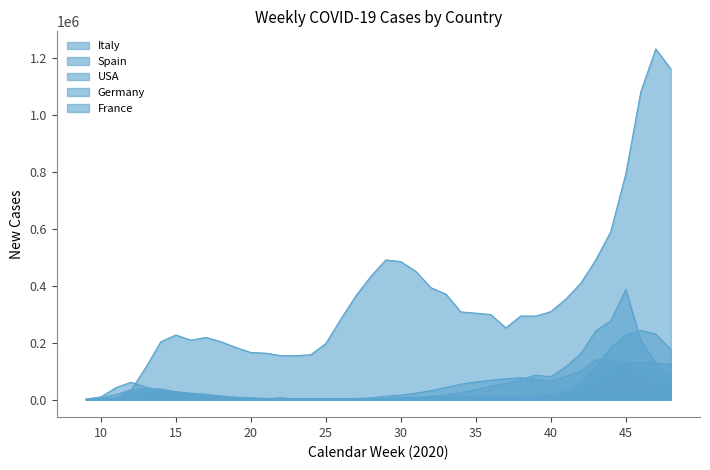

Which series has the largest total across all categories?

USA